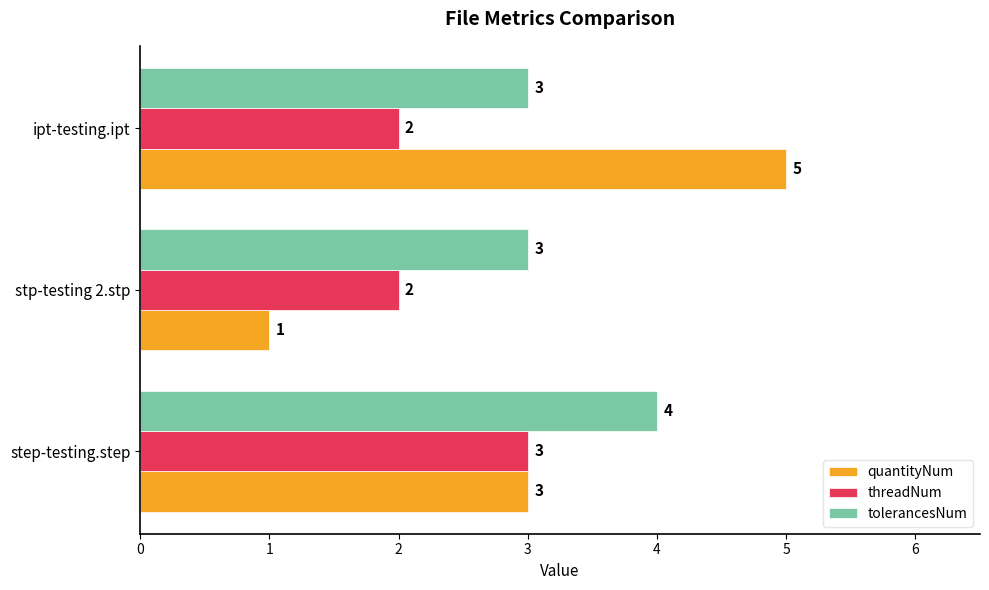

Rank the series by their maximum value, from lowest to highest.

threadNum, tolerancesNum, quantityNum